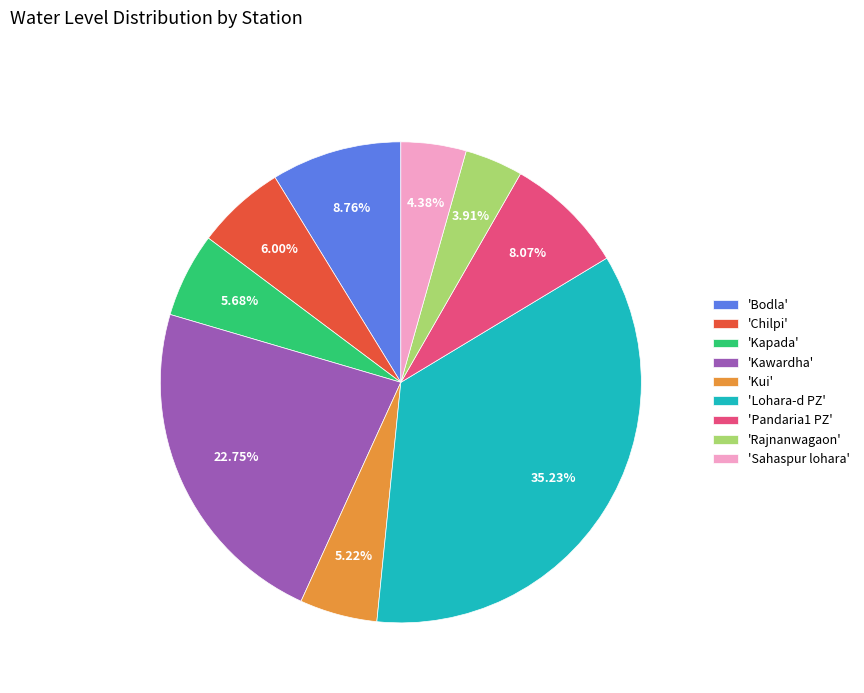

Is there a majority slice in this chart?

No